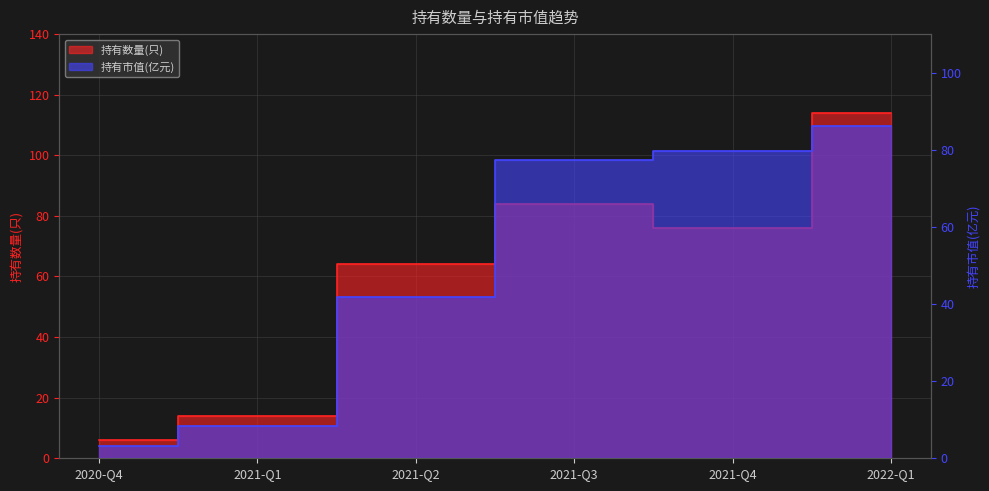

How many intersections are there between 持有数量(只) and 持有市值(亿元)?

2